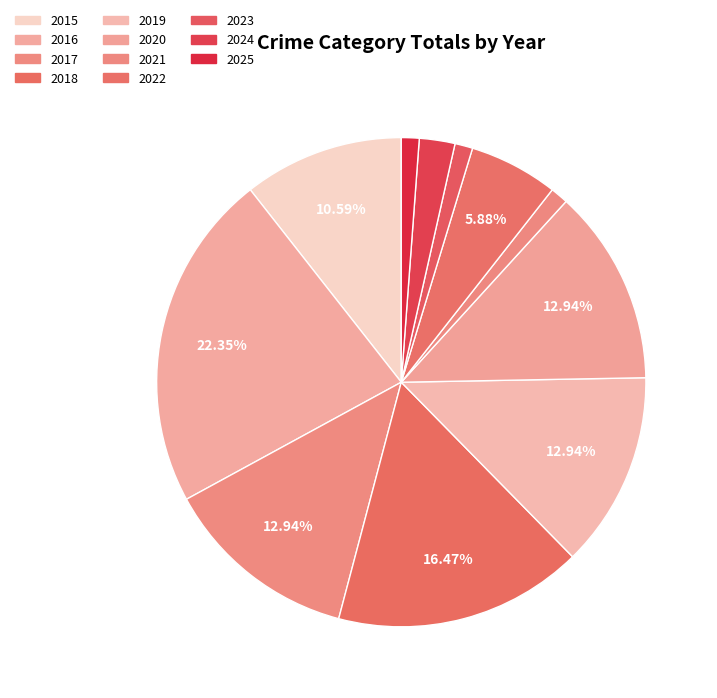

The 2023 slice represents 11% of the pie. True or false?

False